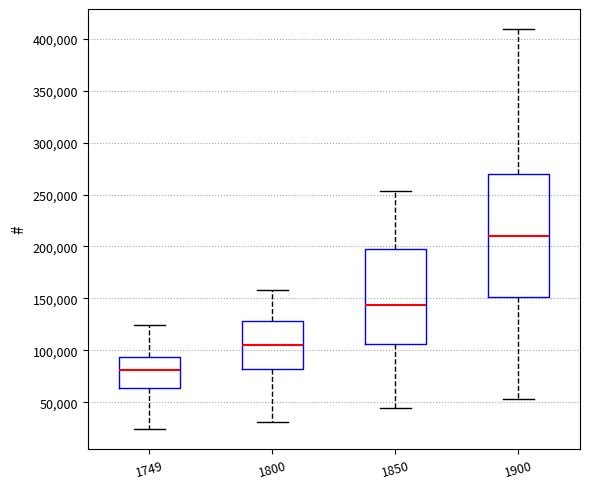

Which box has the lowest median line?

1749